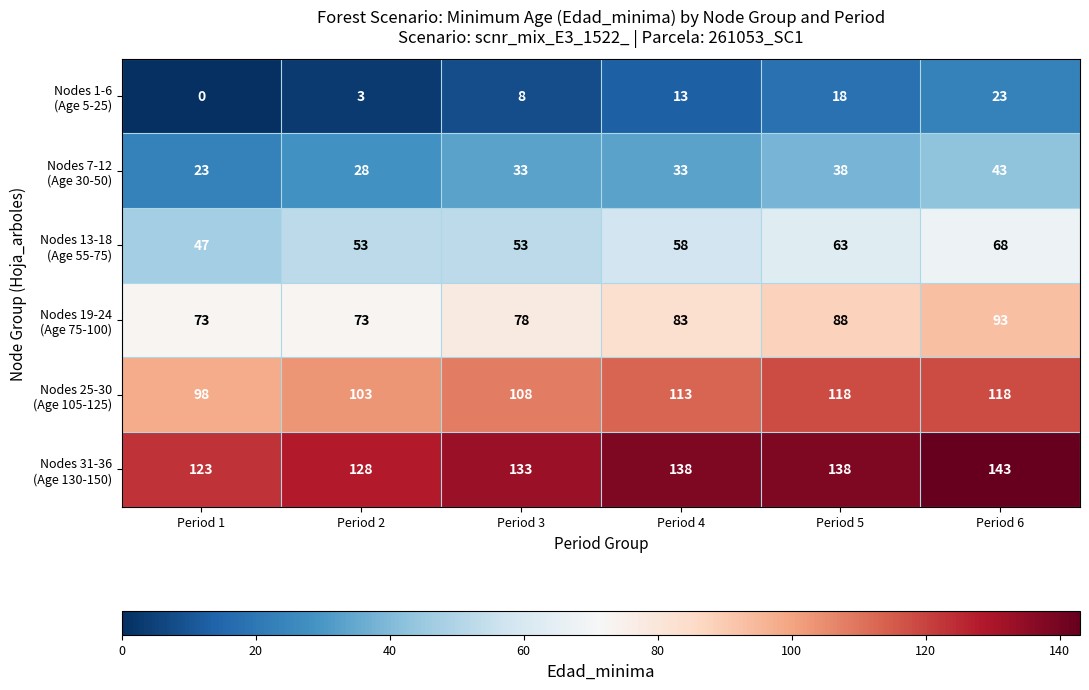

What is the difference between the highest and lowest values at Period 4?

125